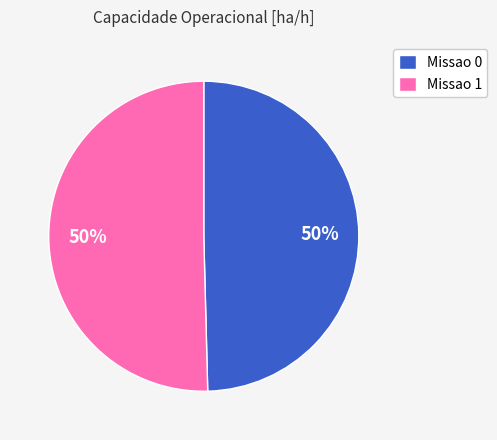

To the nearest percent, what is the combined percentage of Missao 1 and Missao 0?

100%